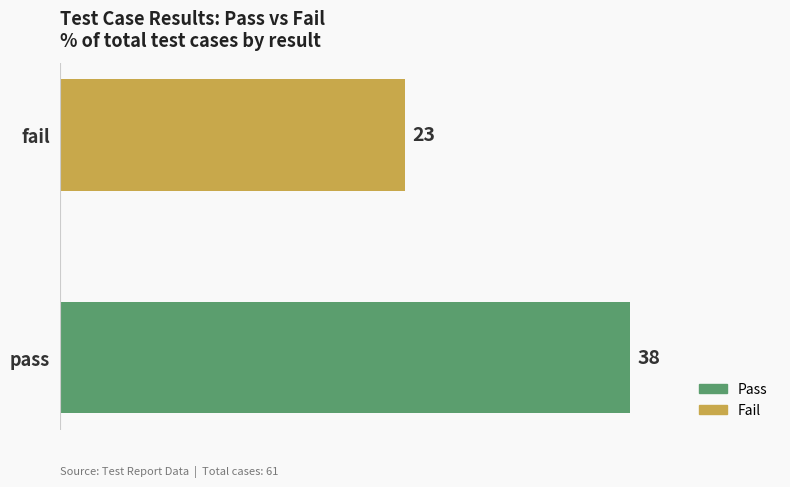

Does the chart contain stacked bars?

No